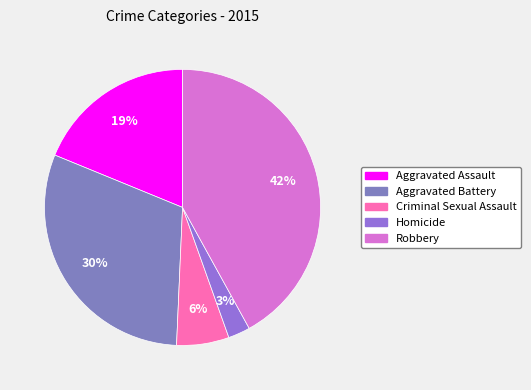

To the nearest percent, what is the average slice percentage?

20%